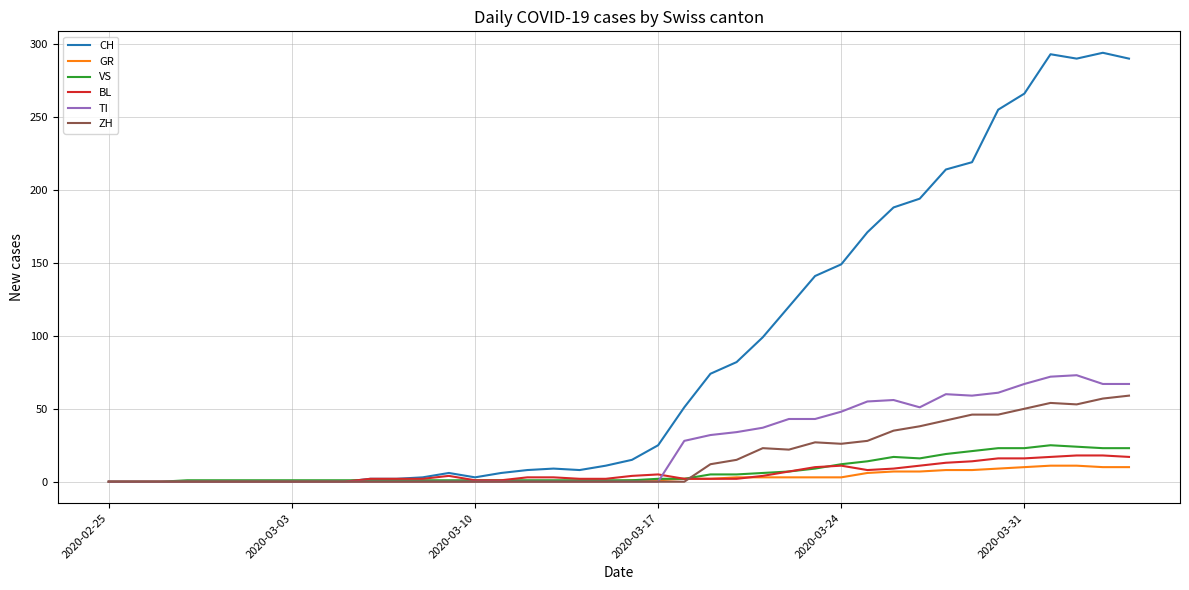

Which series has the widest spread of values?

CH